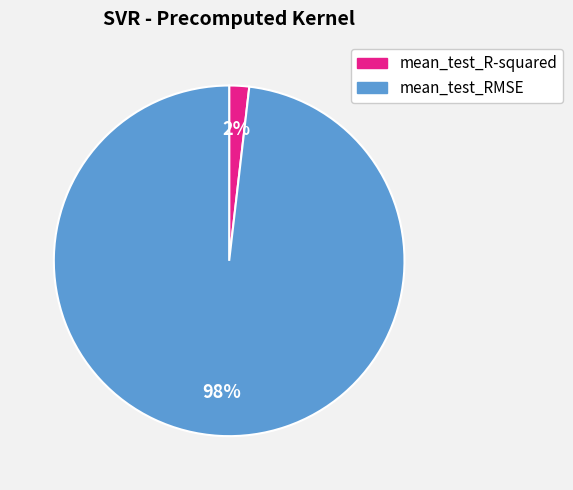

Is the sum of mean_test_R-squared and mean_test_RMSE greater than half?

Yes